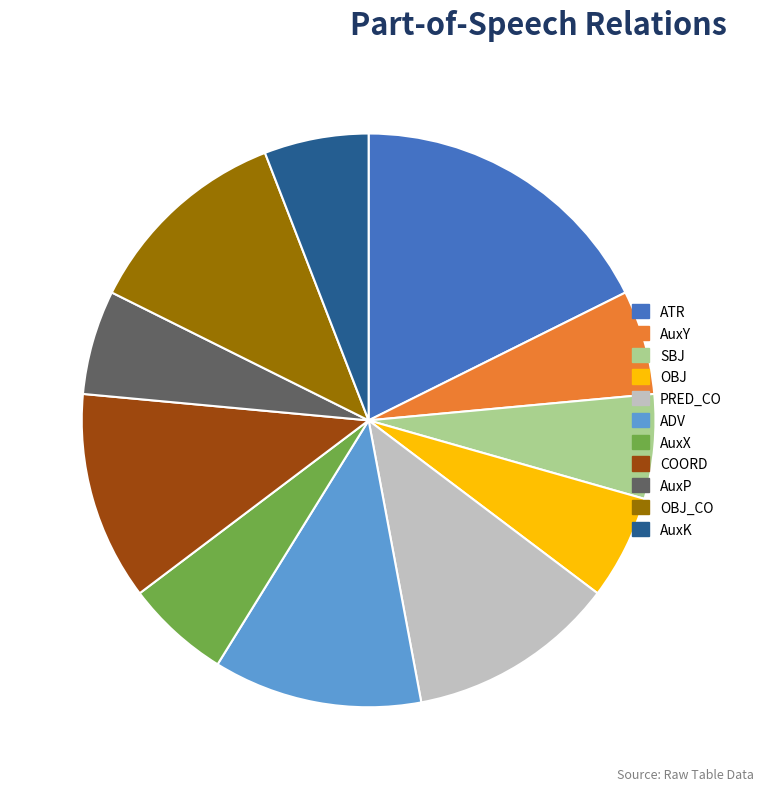

Is it true that PRED_CO is 26% of the pie?

False